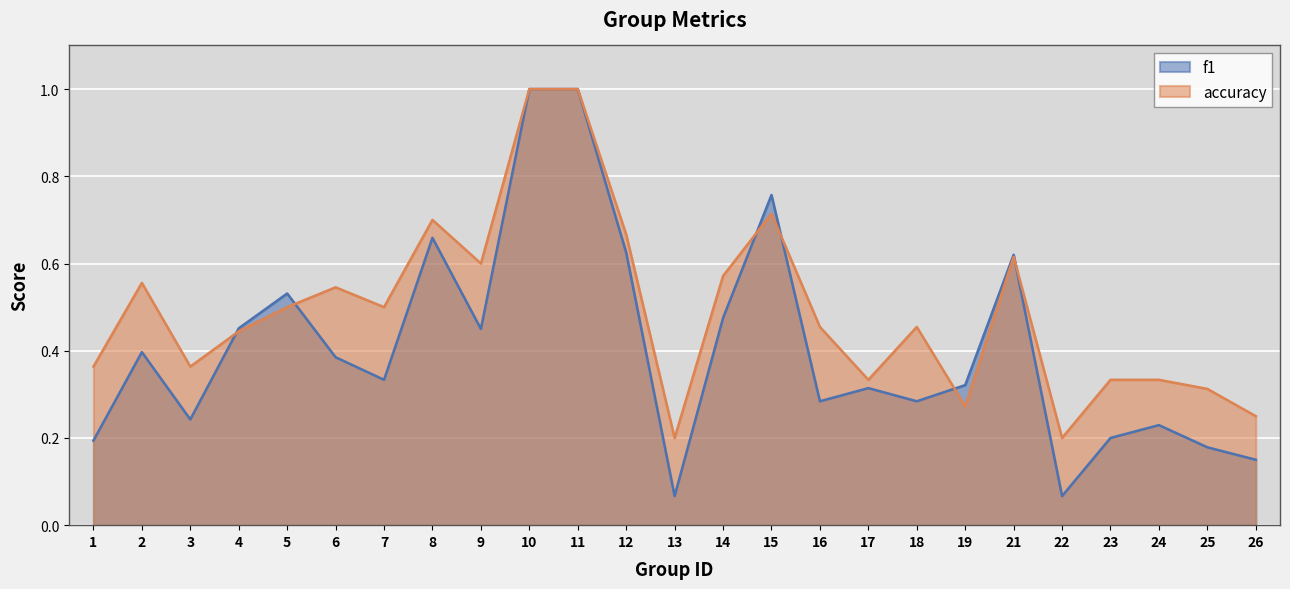

List the labels in order of f1 value, smallest first.

13, 22, 26, 25, 1, 23, 24, 3, 16, 18, 17, 19, 7, 6, 2, 9, 4, 14, 5, 21, 12, 8, 15, 10, 11